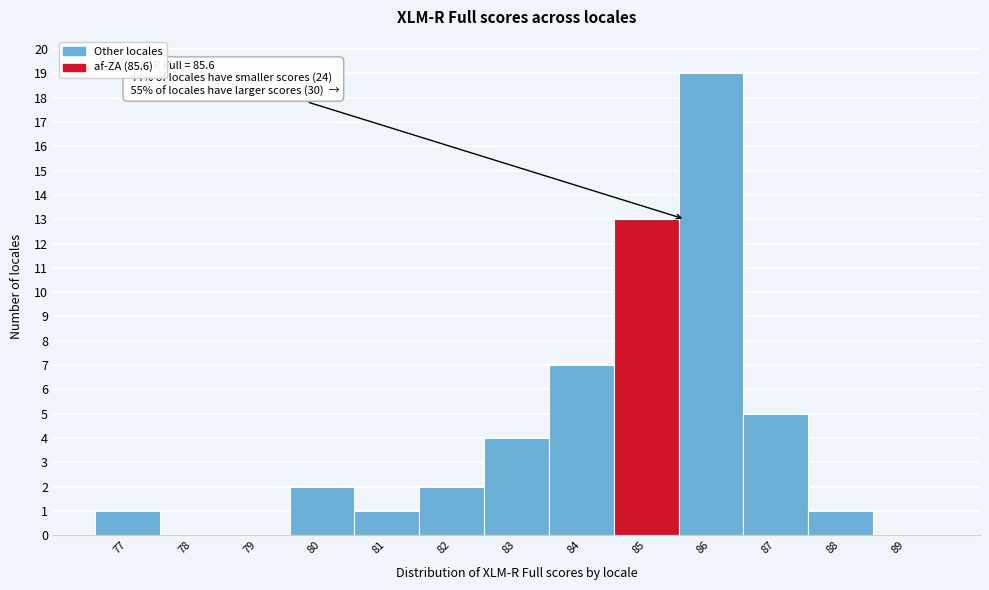

Reading left to right, what are all the values shown in this chart?

77=1	78=0	79=0	80=2	81=1	82=2	83=4	84=7	85=13	86=19	87=5	88=1	89=0